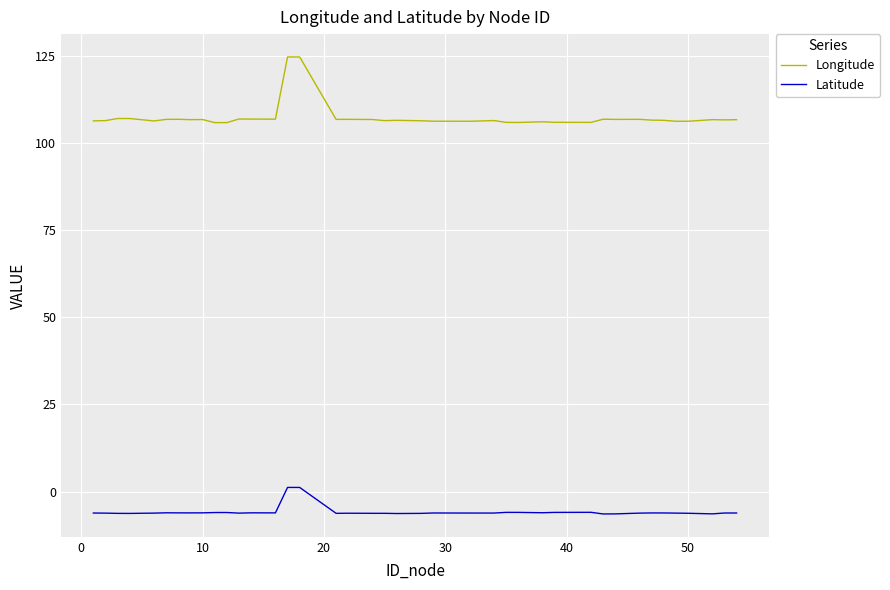

Which series has the widest spread of values?

Longitude